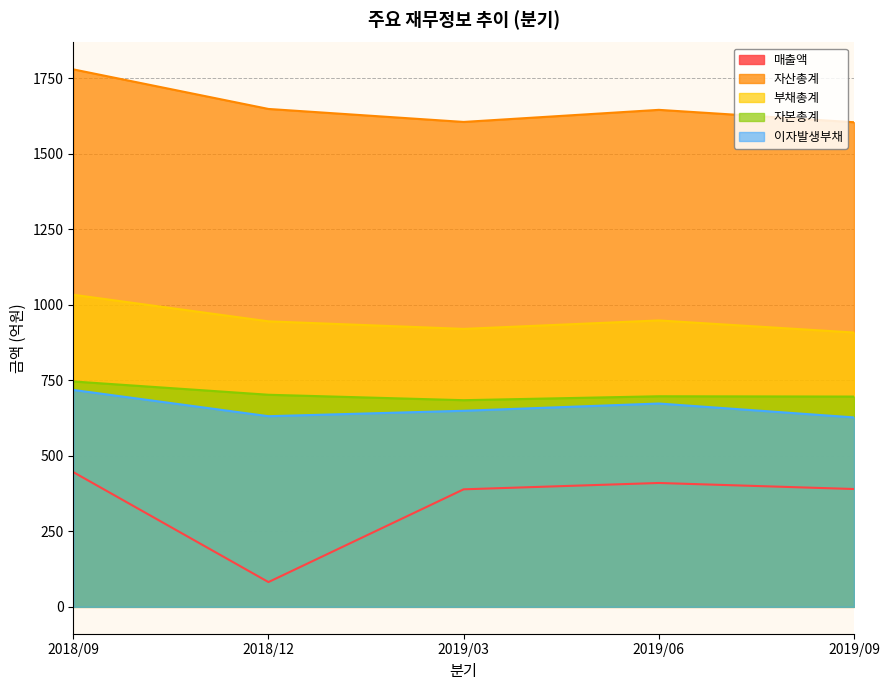

At 2019/06, list the series in order from largest to smallest.

자산총계, 부채총계, 자본총계, 이자발생부채, 매출액